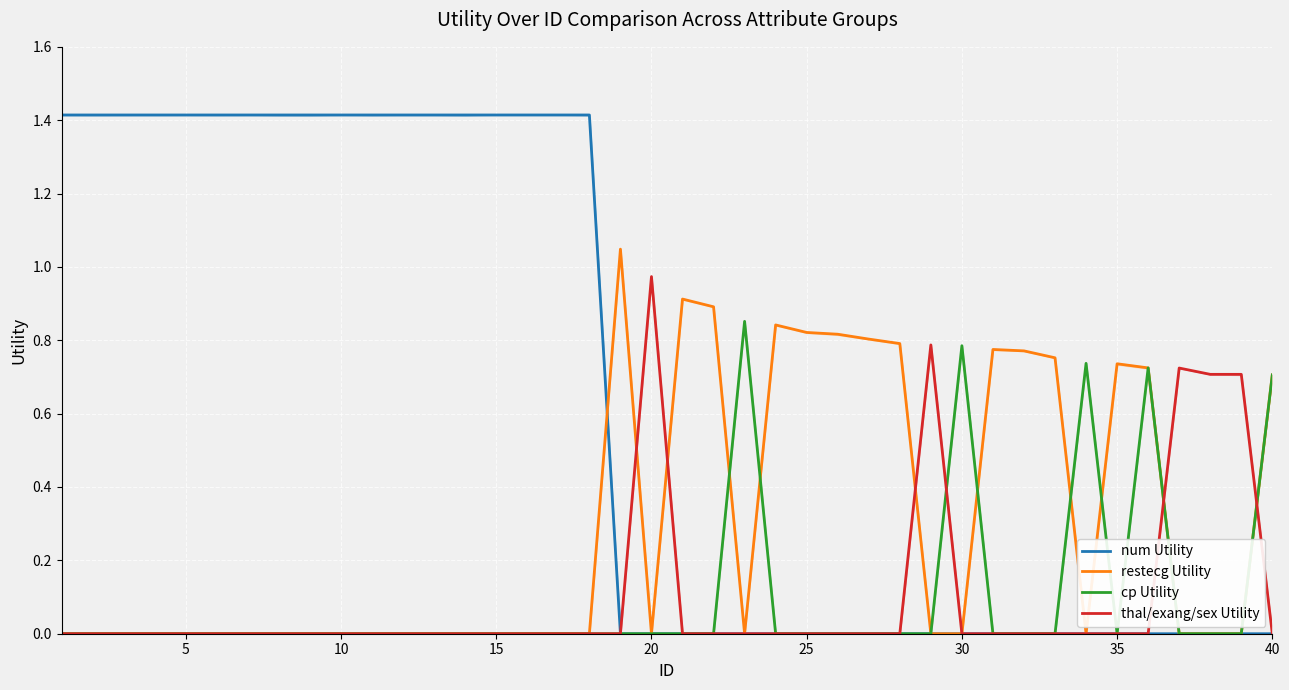

What is the spread (max minus min) of values at 16?

1.4